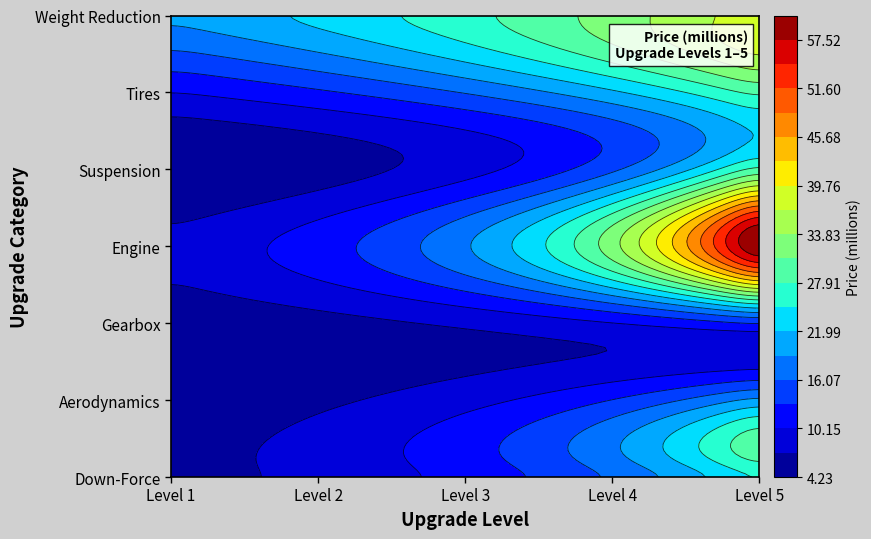

Is it true that Down-Force equals 8.5 at 4?

False